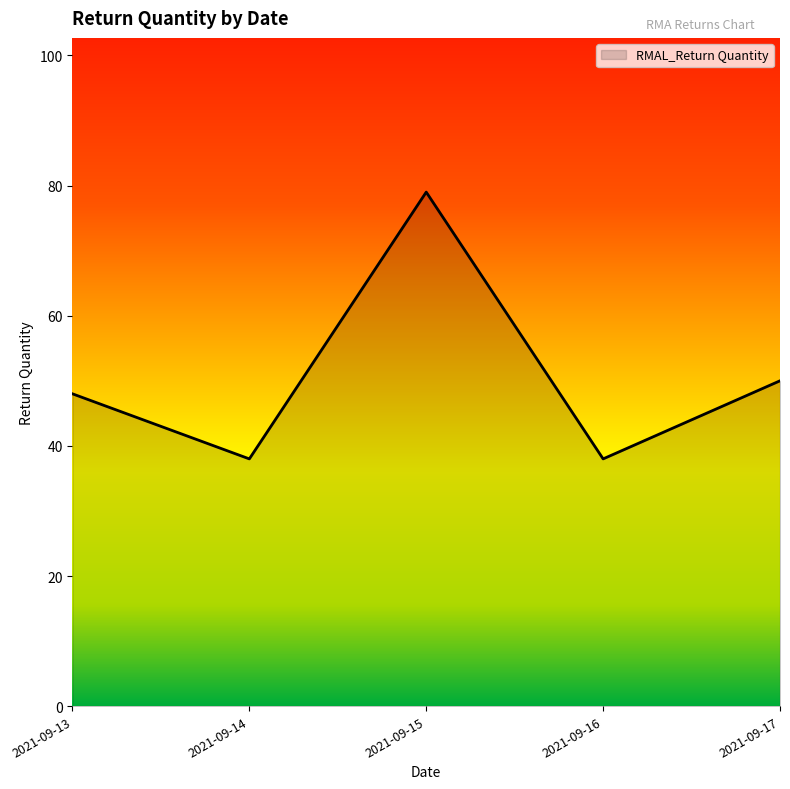

What is the maximum value shown in the chart?

79